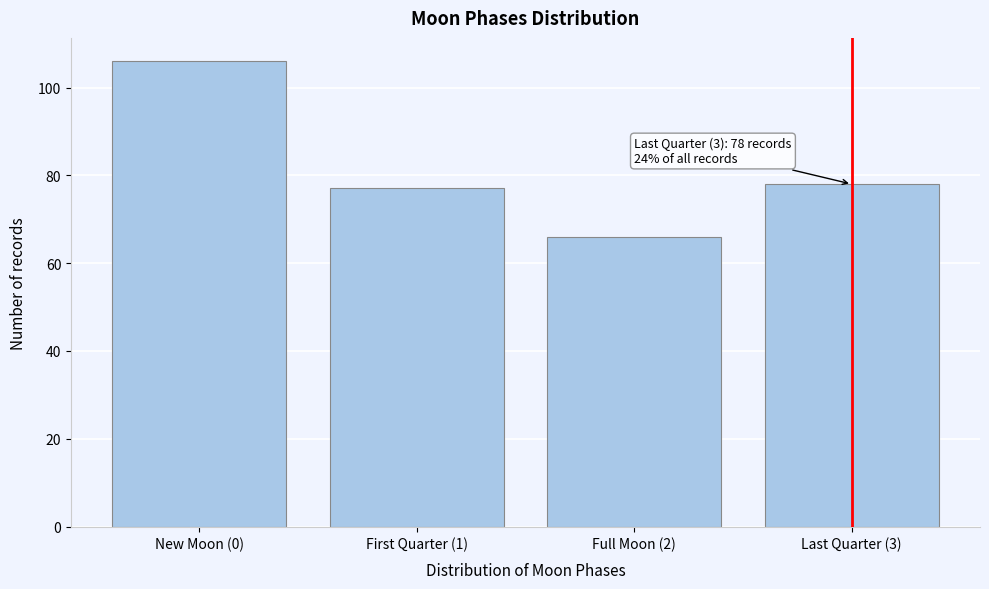

Reading left to right, extract all data points from this chart.

106	77	66	78